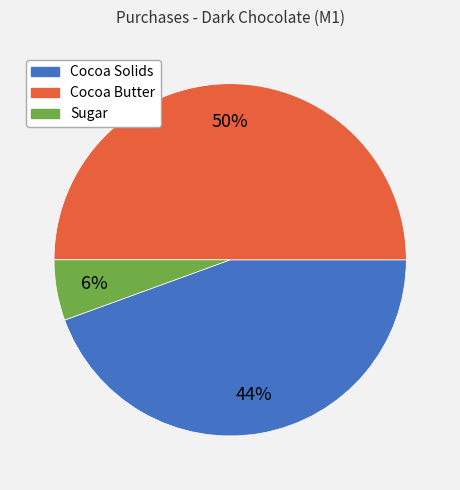

Does Sugar account for over 50% of the chart?

No